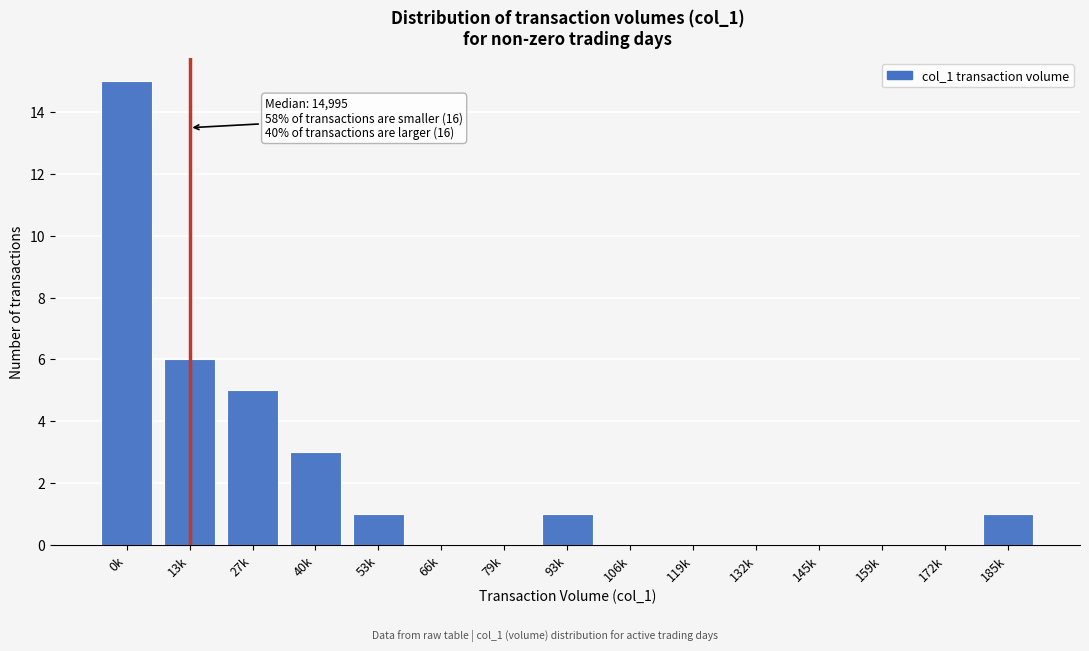

Reading left to right, what are all the values shown in this chart?

0k=15	13k=6	27k=5	40k=3	53k=1	66k=0	79k=0	93k=1	106k=0	119k=0	132k=0	145k=0	159k=0	172k=0	185k=1